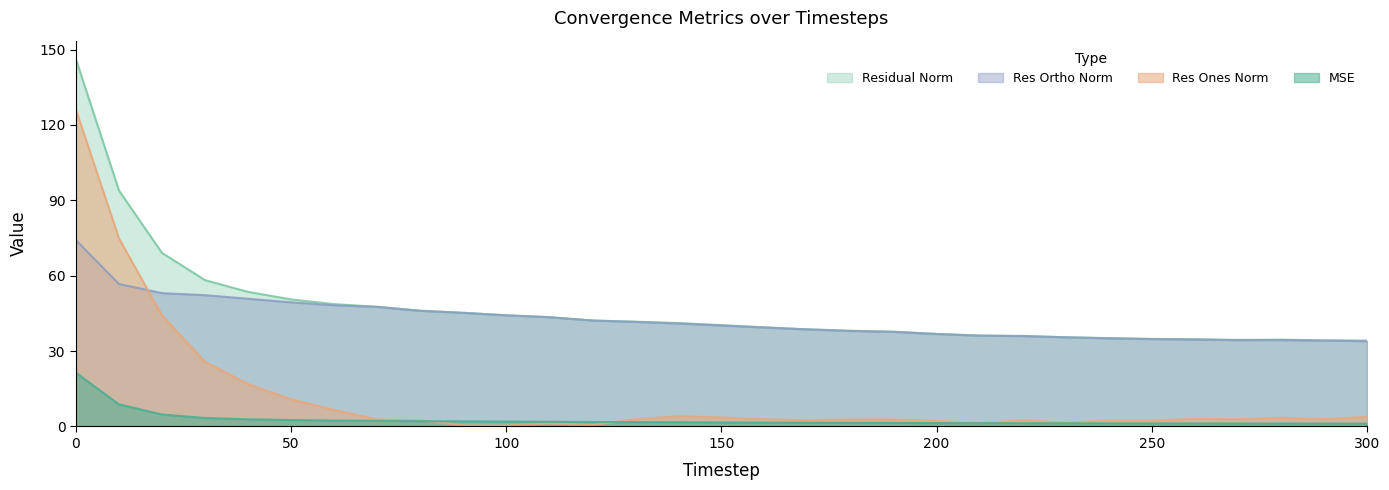

What are all the series names shown in the legend?

Residual Norm, Res Ortho Norm, Res Ones Norm, MSE